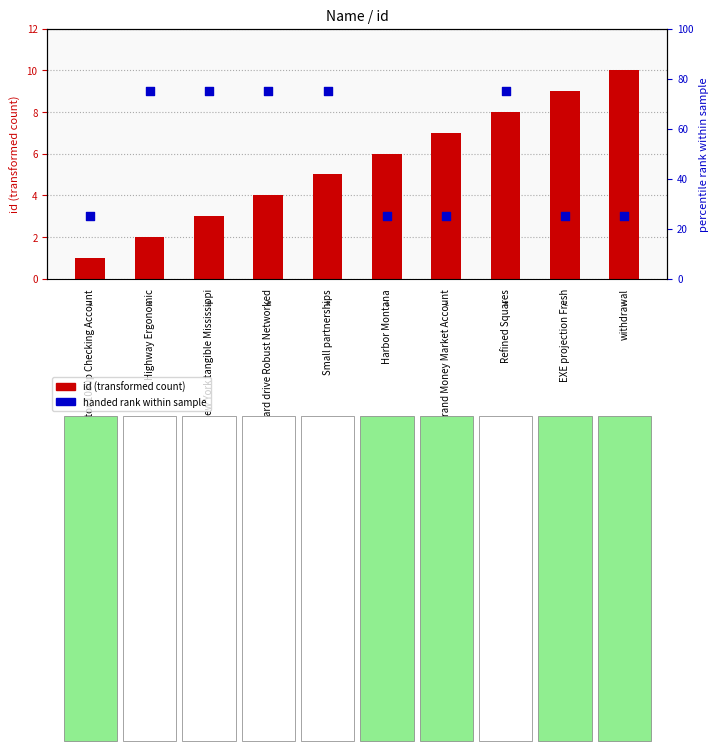

Is the value of handed rank within sample at withdrawal greater than the value of id (numeric) at monitor 1080p Checking Account?

Yes